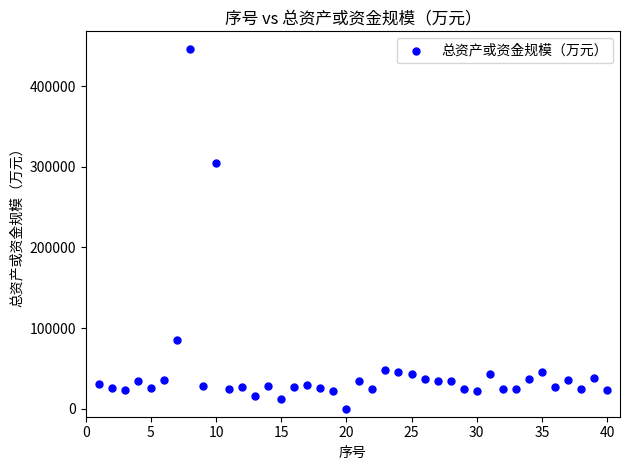

What Y value in the scatter plot is closest to 222917?

304316